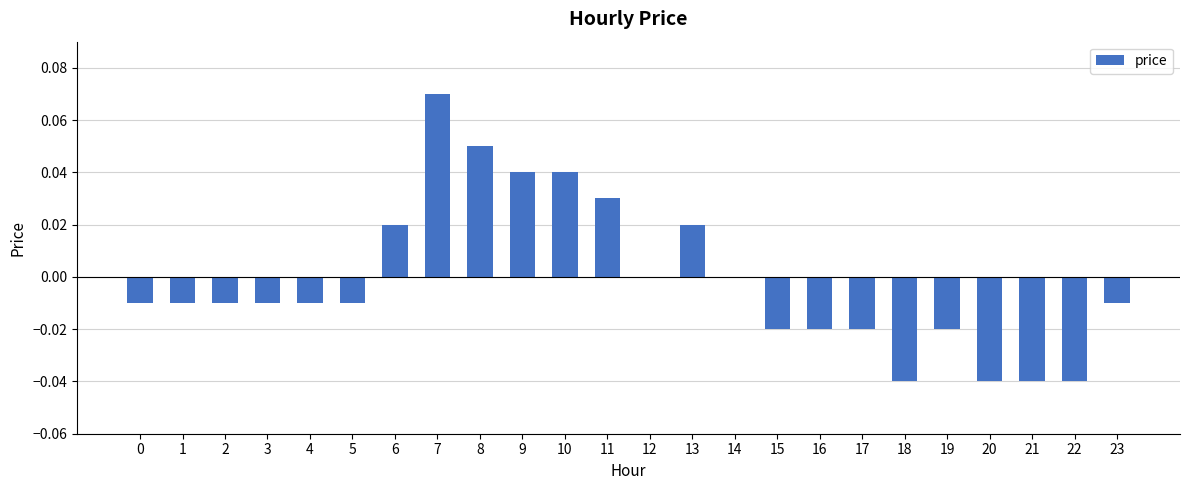

How many data points does each series have?

24